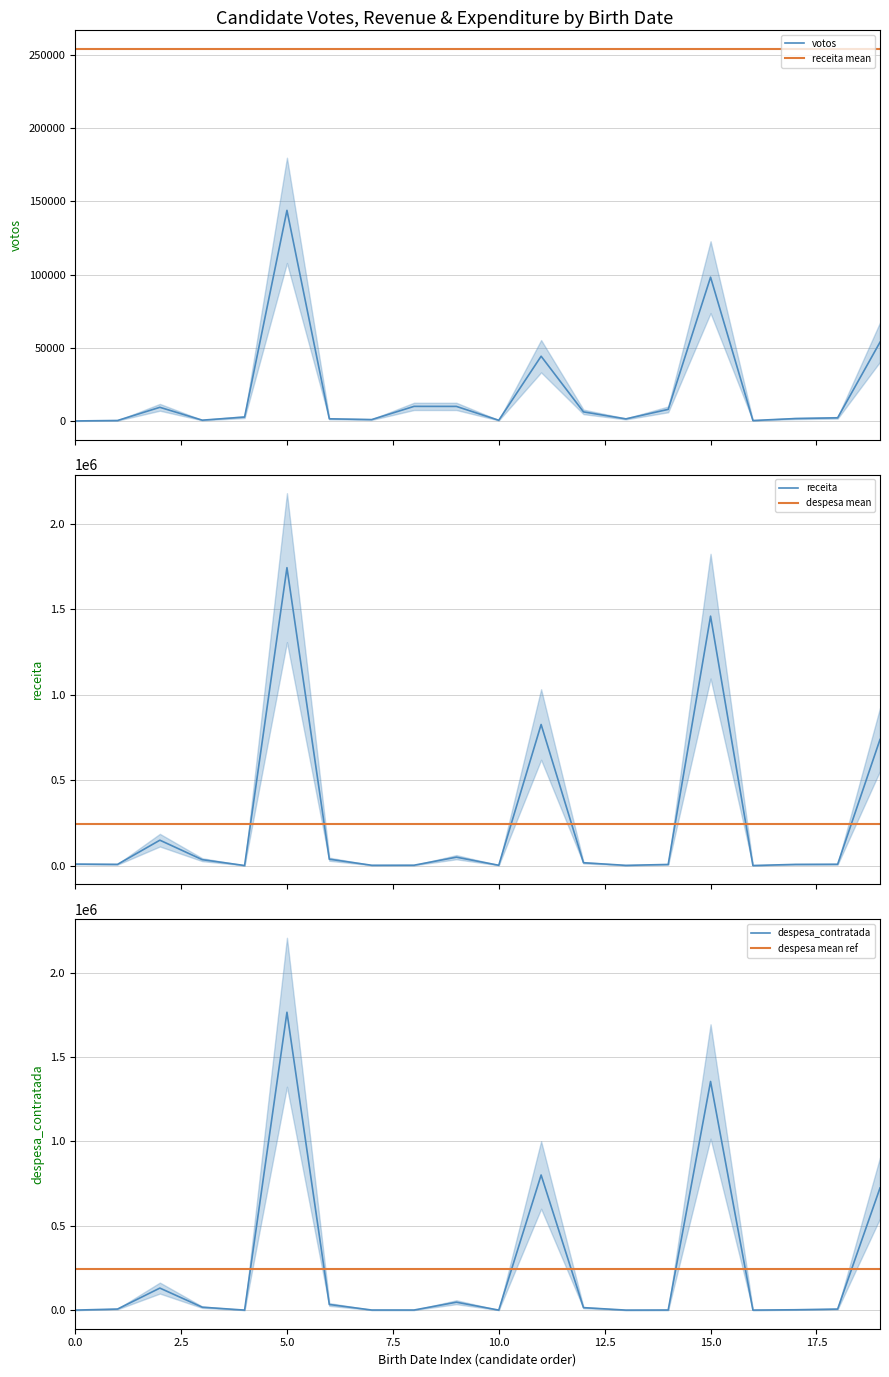

What is the difference between the maximum and second lowest values in the receita series?

1741793.2